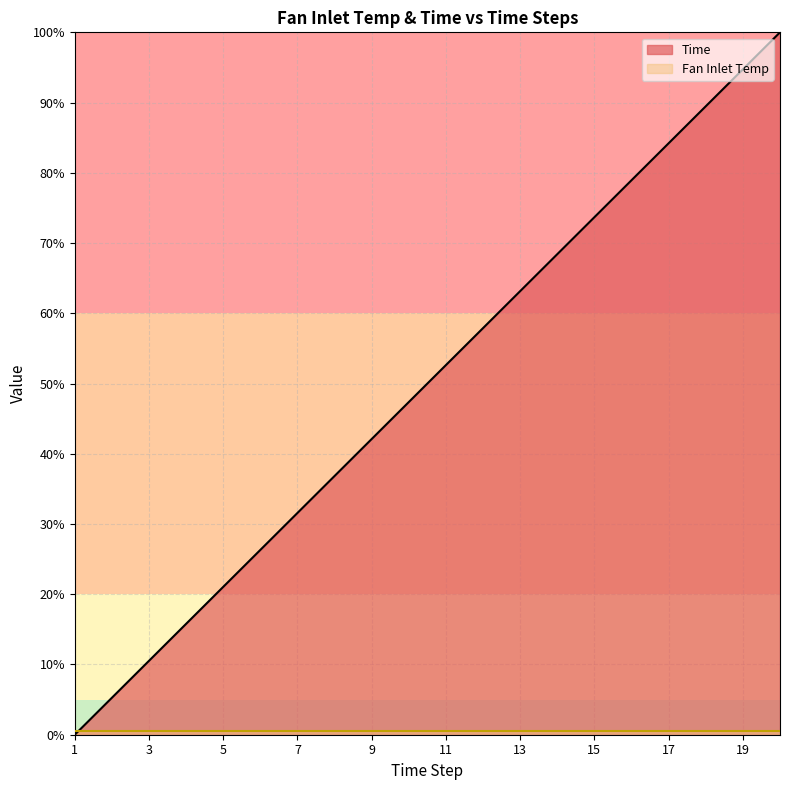

What is the difference between the values at 11 and 4?

36.8